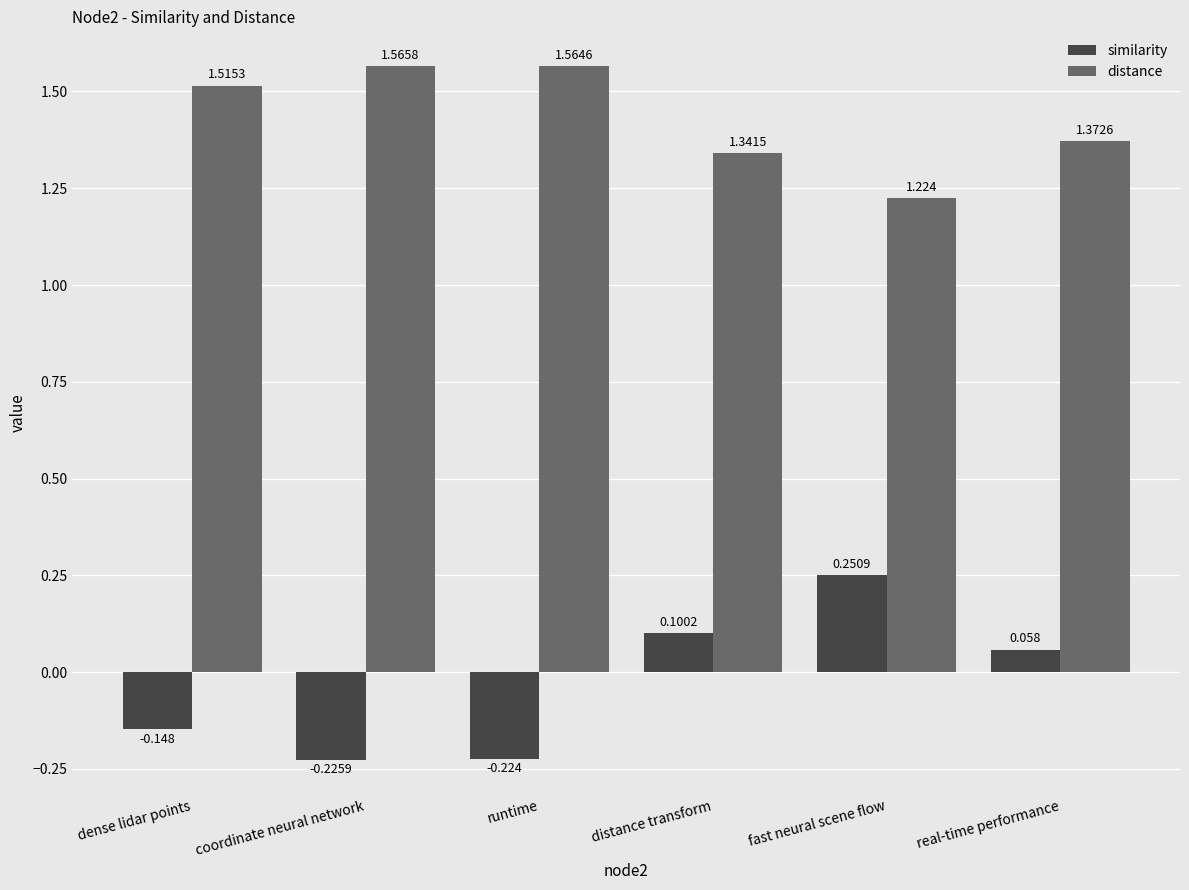

Which series has the widest spread of values?

similarity